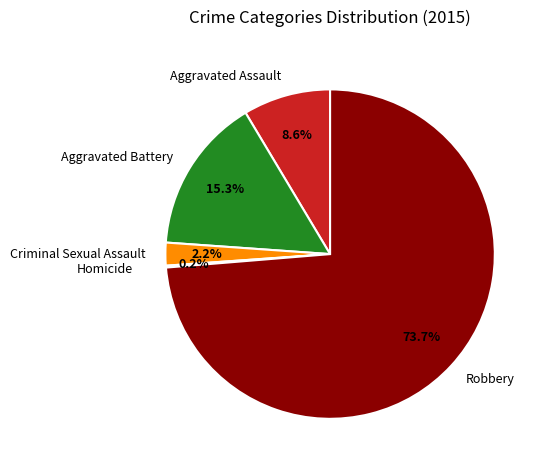

What percentage is NOT represented by Aggravated Battery?

84.7%